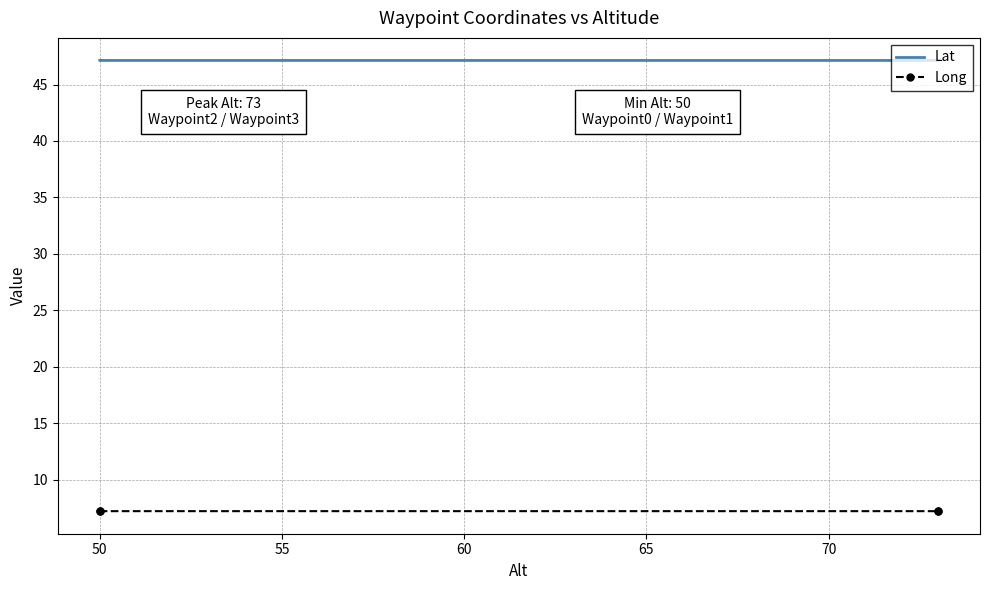

Rank the series by their average value, from lowest to highest.

Long, Lat